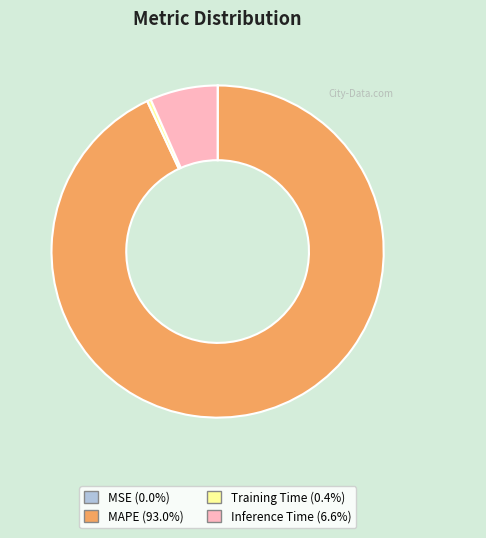

True or false: Training Time accounts for 0% of the total.

True